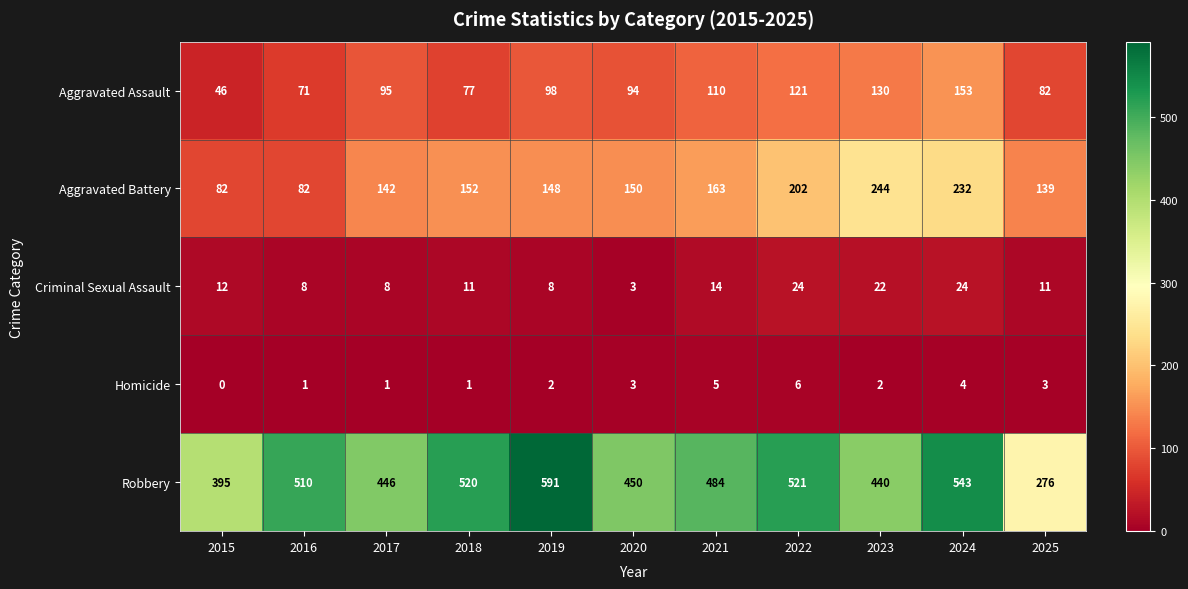

At which label is Aggravated Assault closest to 99?

2019